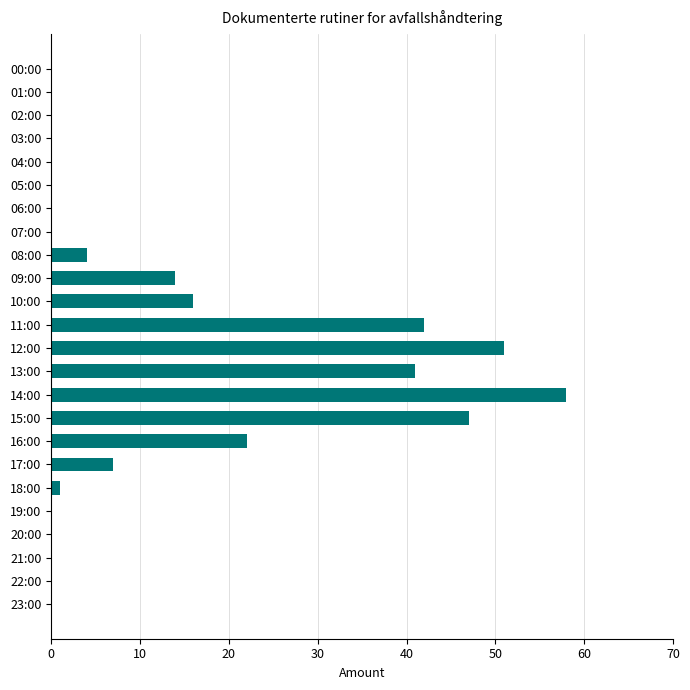

What is the sum of all values?

303